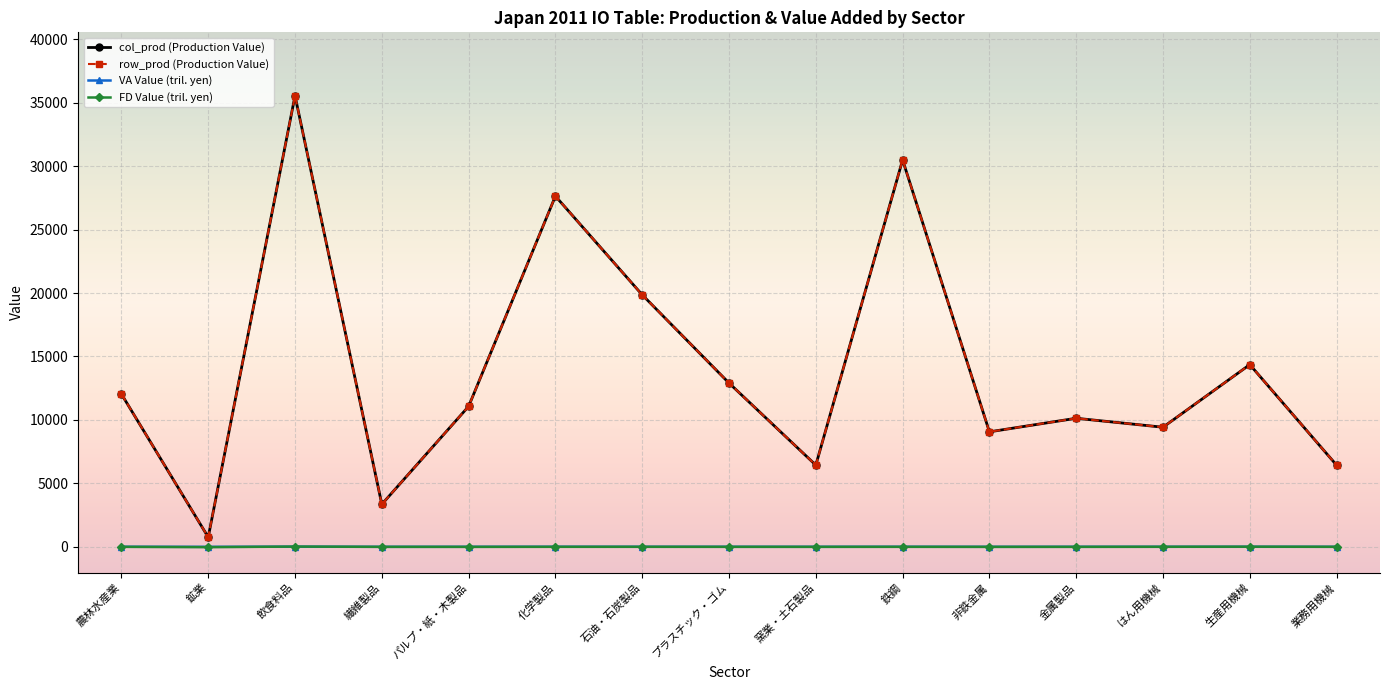

What position from the left is 繊維製品?

4